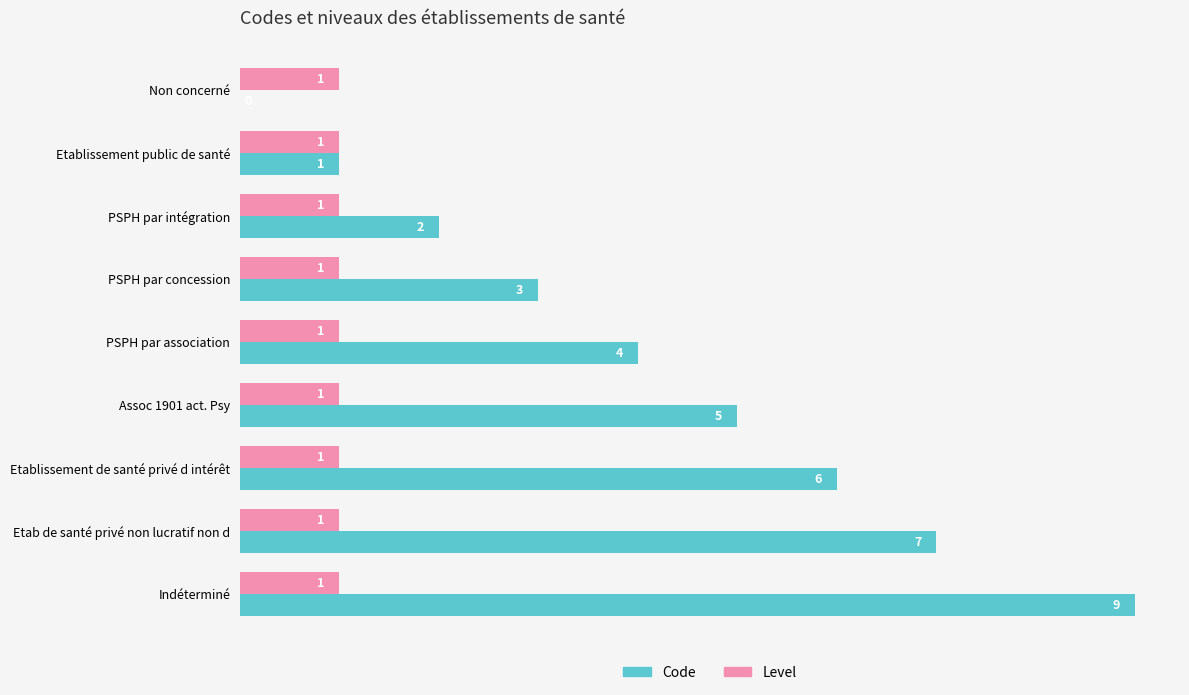

At which category is the sum across all series the highest?

Indéterminé